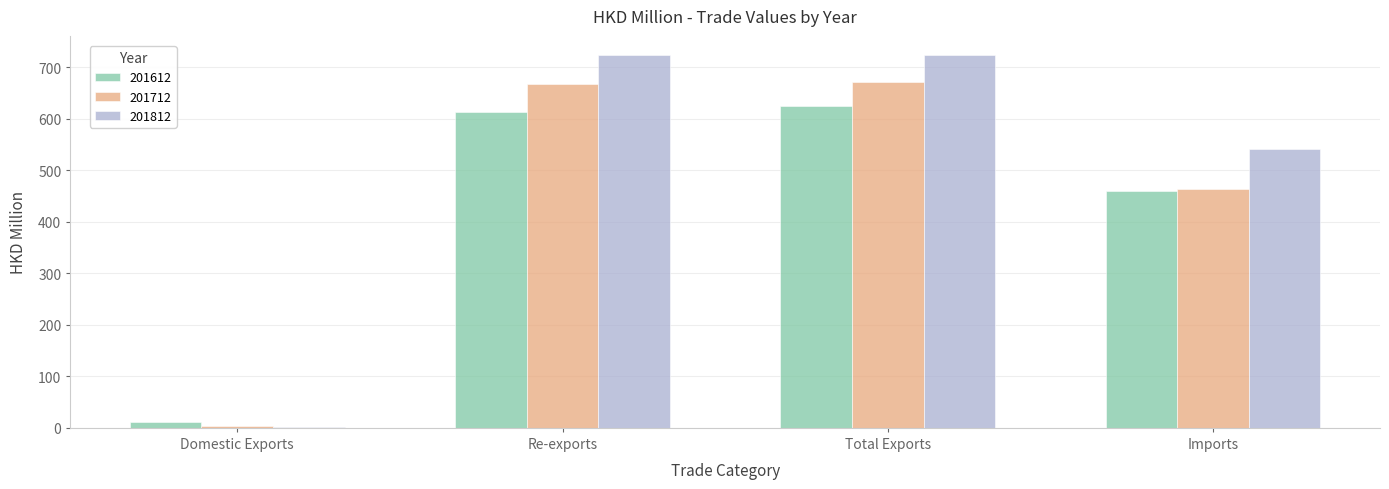

What is the total value across all series at Total Exports?

2022.0